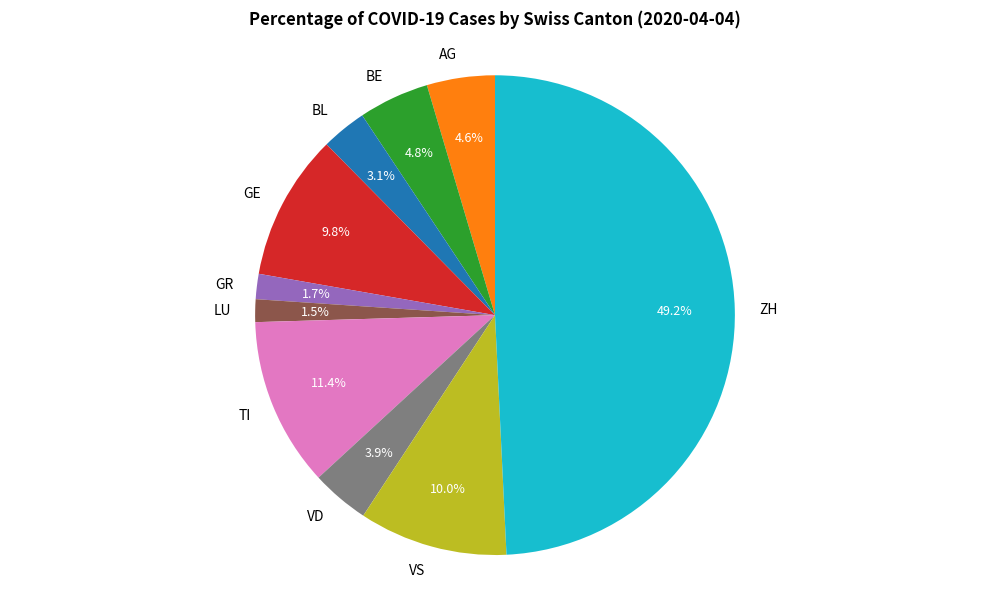

How many slices are in this pie chart?

10